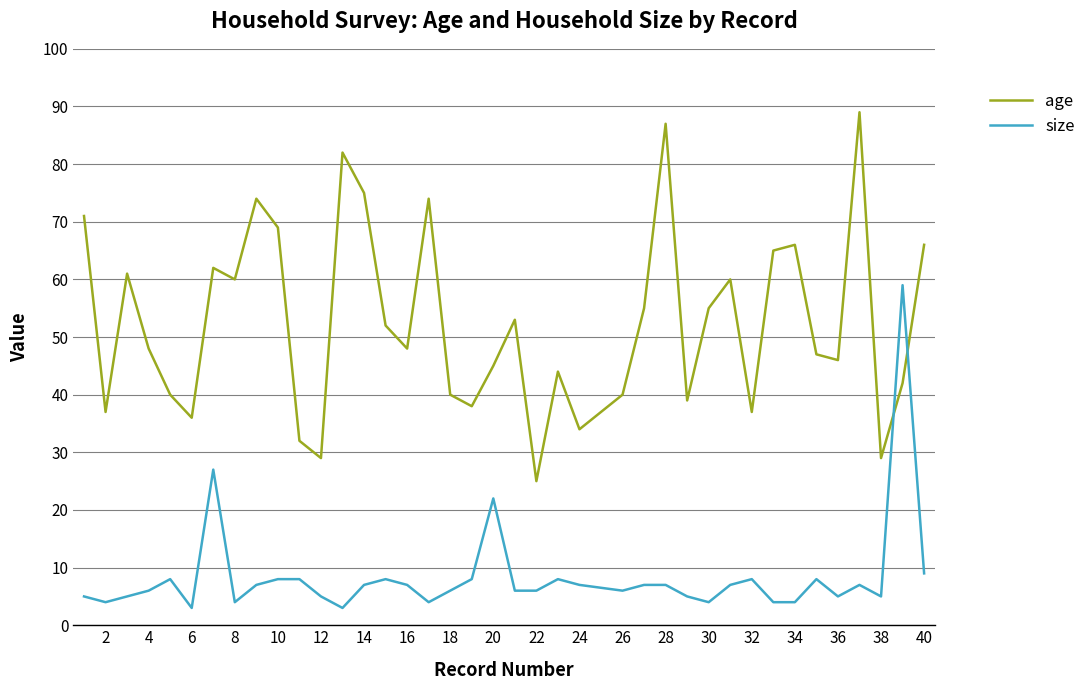

True or false: size and age intersect in this chart.

True